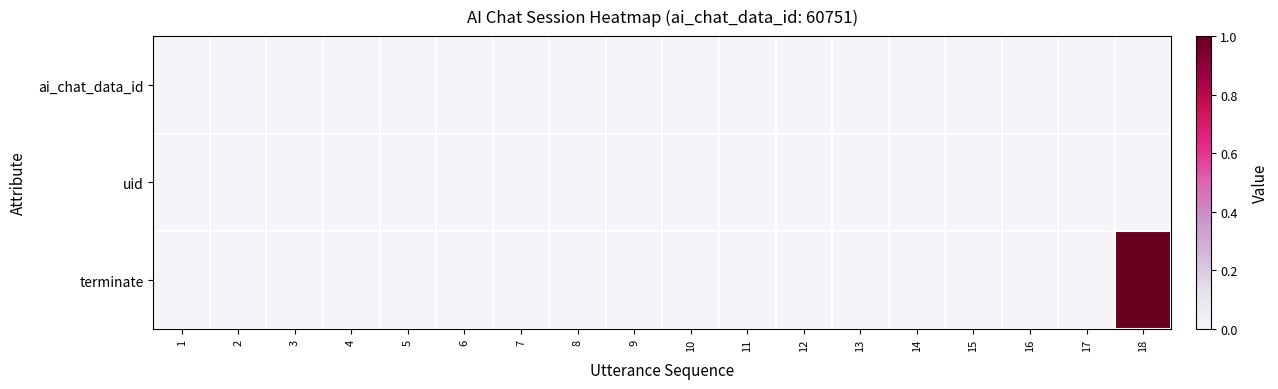

Reading right to left, what are all the values shown in this chart?

ai_chat_data_id: 18=0	17=0	16=0	15=0	14=0	13=0	12=0	11=0	10=0	9=0	8=0	7=0	6=0	5=0	4=0	3=0	2=0	1=0
uid: 18=0	17=0	16=0	15=0	14=0	13=0	12=0	11=0	10=0	9=0	8=0	7=0	6=0	5=0	4=0	3=0	2=0	1=0
terminate: 18=1	17=0	16=0	15=0	14=0	13=0	12=0	11=0	10=0	9=0	8=0	7=0	6=0	5=0	4=0	3=0	2=0	1=0